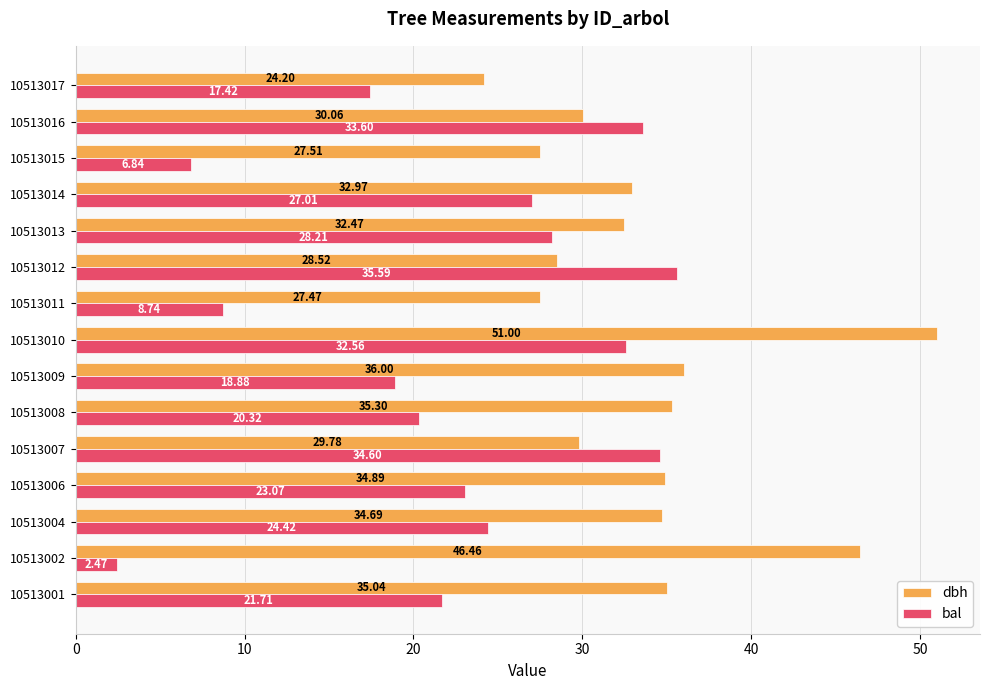

Rank the categories by bal value from highest to lowest.

10513012, 10513007, 10513016, 10513010, 10513013, 10513014, 10513004, 10513006, 10513001, 10513008, 10513009, 10513017, 10513011, 10513015, 10513002